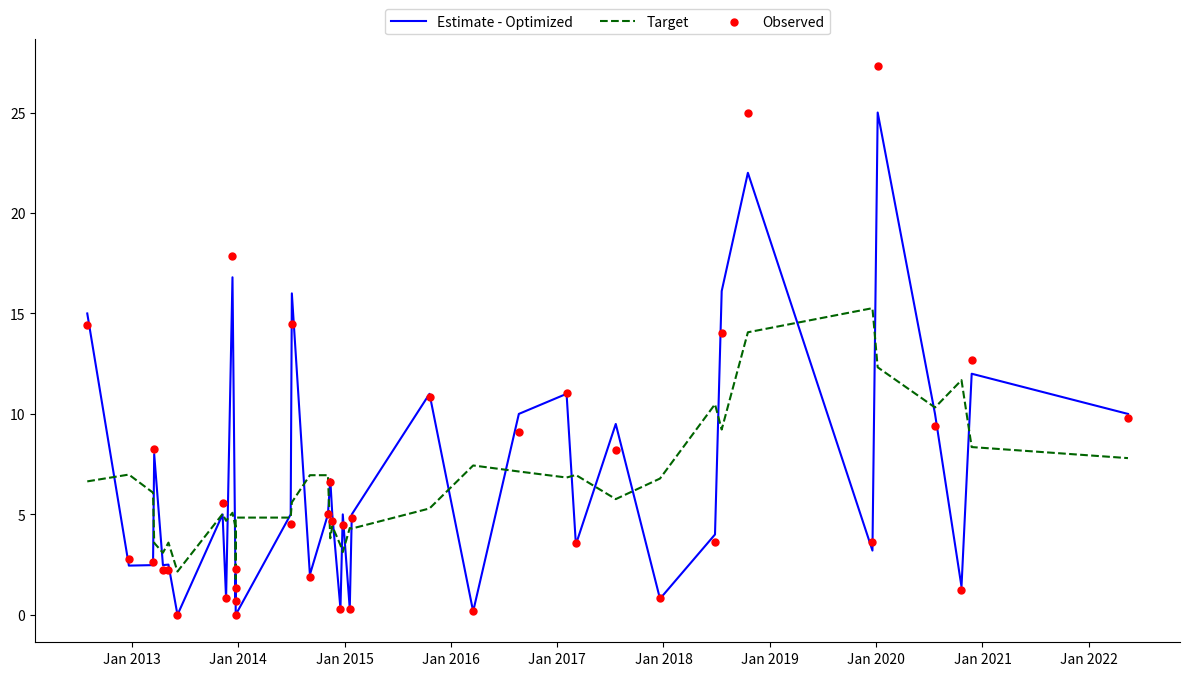

Which series has the widest spread of Y values?

Observed